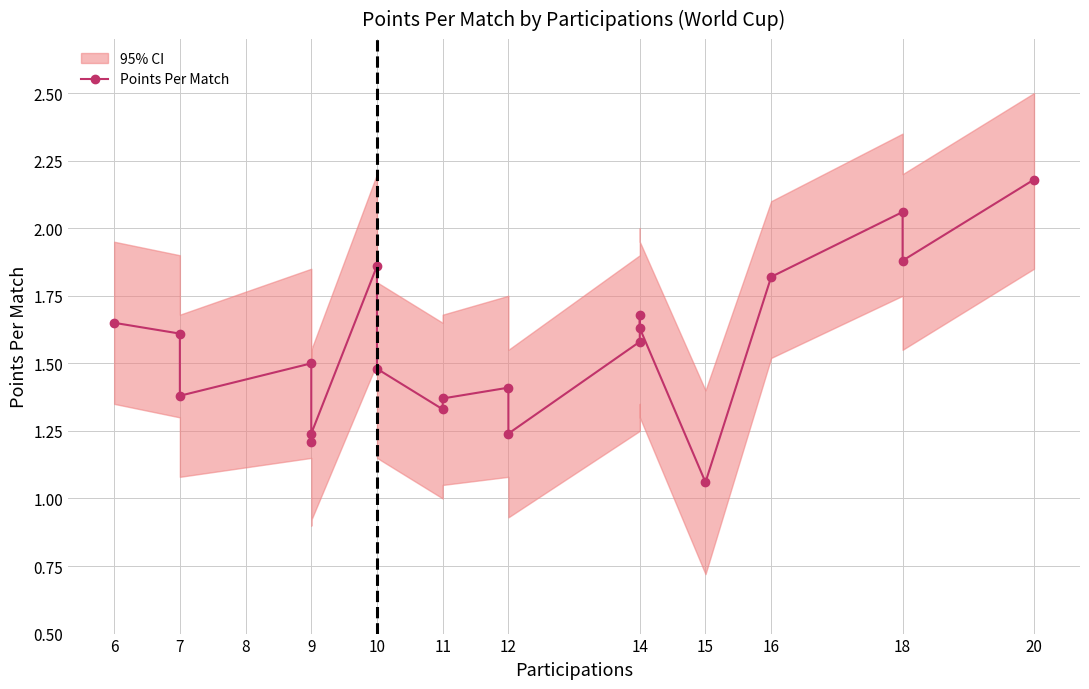

The value at 6 is 1.6. True or false?

True